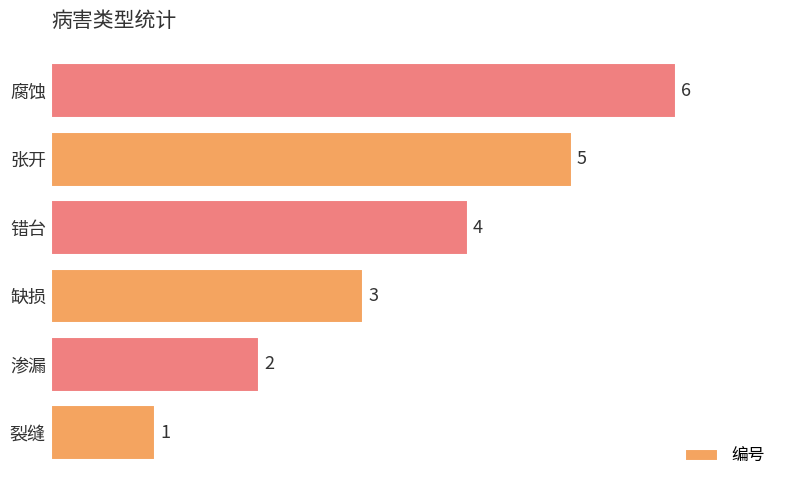

Count the values in the range 2 to 5.

4